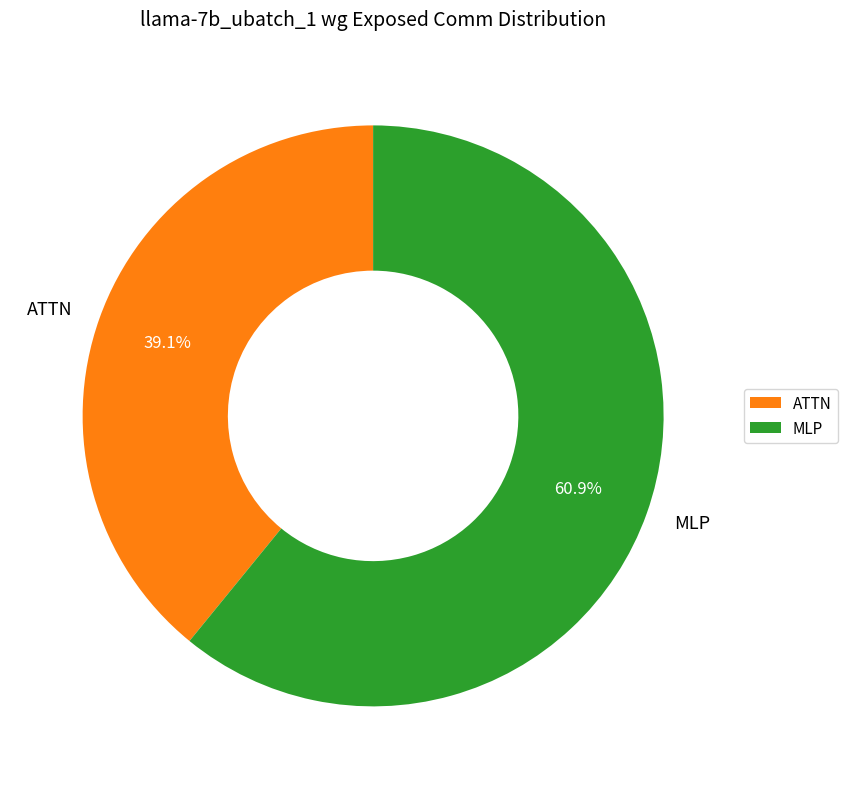

Which slice is the largest?

MLP